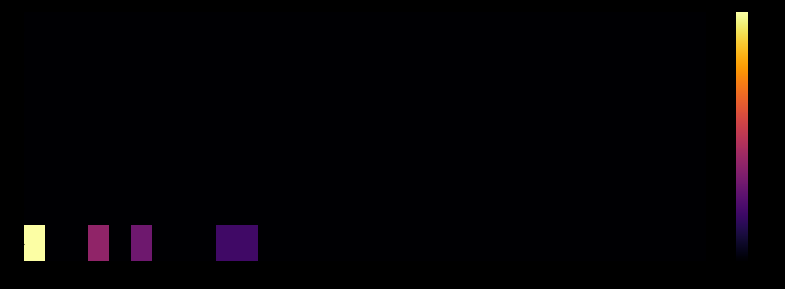

Reading left to right, transcribe all the data shown in this chart.

0: 0=3.5	1=0.0	2=0.0	3=1.4	4=0.0	5=1.1	6=0.0	7=0.0	8=0.0	9=0.7	10=0.7	11=0.0	12=0.0	13=0.0	14=0.0	15=0.0	16=0.0	17=0.0	18=0.0	19=0.0	20=0.0	21=0.0	22=0.0	23=0.0	24=0.0	25=0.0	26=0.0	27=0.0	28=0.0	29=0.0	30=0.0	31=0.0
1: 0=0.0	1=0.0	2=0.0	3=0.0	4=0.0	5=0.0	6=0.0	7=0.0	8=0.0	9=0.0	10=0.0	11=0.0	12=0.0	13=0.0	14=0.0	15=0.0	16=0.0	17=0.0	18=0.0	19=0.0	20=0.0	21=0.0	22=0.0	23=0.0	24=0.0	25=0.0	26=0.0	27=0.0	28=0.0	29=0.0	30=0.0	31=0.0
2: 0=0.0	1=0.0	2=0.0	3=0.0	4=0.0	5=0.0	6=0.0	7=0.0	8=0.0	9=0.0	10=0.0	11=0.0	12=0.0	13=0.0	14=0.0	15=0.0	16=0.0	17=0.0	18=0.0	19=0.0	20=0.0	21=0.0	22=0.0	23=0.0	24=0.0	25=0.0	26=0.0	27=0.0	28=0.0	29=0.0	30=0.0	31=0.0
3: 0=0.0	1=0.0	2=0.0	3=0.0	4=0.0	5=0.0	6=0.0	7=0.0	8=0.0	9=0.0	10=0.0	11=0.0	12=0.0	13=0.0	14=0.0	15=0.0	16=0.0	17=0.0	18=0.0	19=0.0	20=0.0	21=0.0	22=0.0	23=0.0	24=0.0	25=0.0	26=0.0	27=0.0	28=0.0	29=0.0	30=0.0	31=0.0
4: 0=0.0	1=0.0	2=0.0	3=0.0	4=0.0	5=0.0	6=0.0	7=0.0	8=0.0	9=0.0	10=0.0	11=0.0	12=0.0	13=0.0	14=0.0	15=0.0	16=0.0	17=0.0	18=0.0	19=0.0	20=0.0	21=0.0	22=0.0	23=0.0	24=0.0	25=0.0	26=0.0	27=0.0	28=0.0	29=0.0	30=0.0	31=0.0
5: 0=0.0	1=0.0	2=0.0	3=0.0	4=0.0	5=0.0	6=0.0	7=0.0	8=0.0	9=0.0	10=0.0	11=0.0	12=0.0	13=0.0	14=0.0	15=0.0	16=0.0	17=0.0	18=0.0	19=0.0	20=0.0	21=0.0	22=0.0	23=0.0	24=0.0	25=0.0	26=0.0	27=0.0	28=0.0	29=0.0	30=0.0	31=0.0
6: 0=0.0	1=0.0	2=0.0	3=0.0	4=0.0	5=0.0	6=0.0	7=0.0	8=0.0	9=0.0	10=0.0	11=0.0	12=0.0	13=0.0	14=0.0	15=0.0	16=0.0	17=0.0	18=0.0	19=0.0	20=0.0	21=0.0	22=0.0	23=0.0	24=0.0	25=0.0	26=0.0	27=0.0	28=0.0	29=0.0	30=0.0	31=0.0